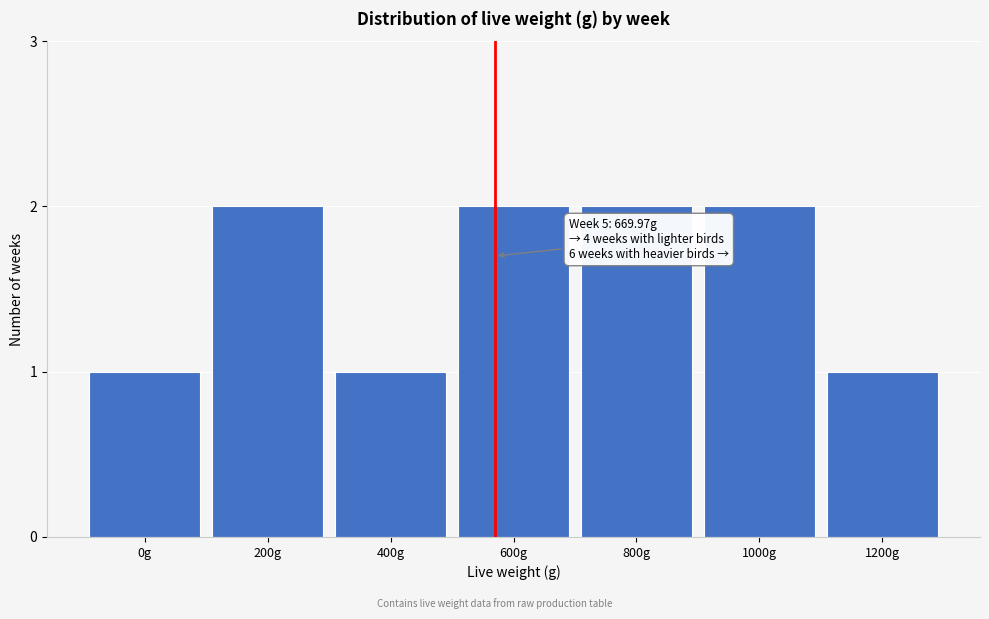

Reading left to right, transcribe all the data shown in this chart.

0g=1	200g=2	400g=1	600g=2	800g=2	1000g=2	1200g=1